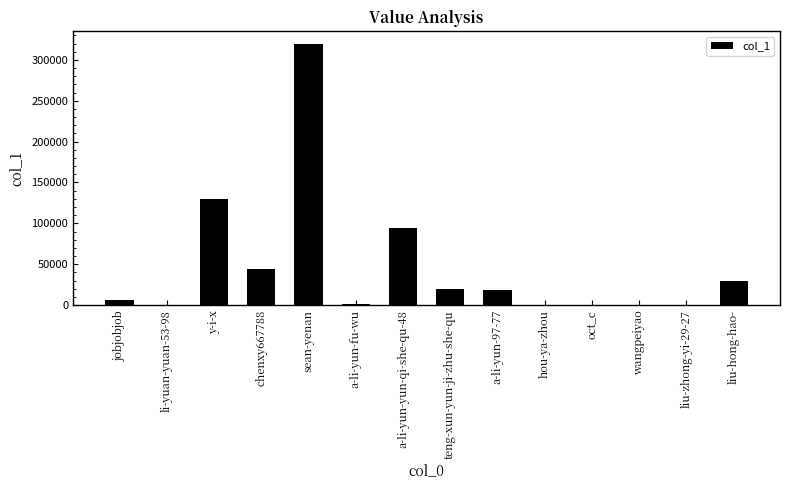

How many distinct data groups are displayed?

1